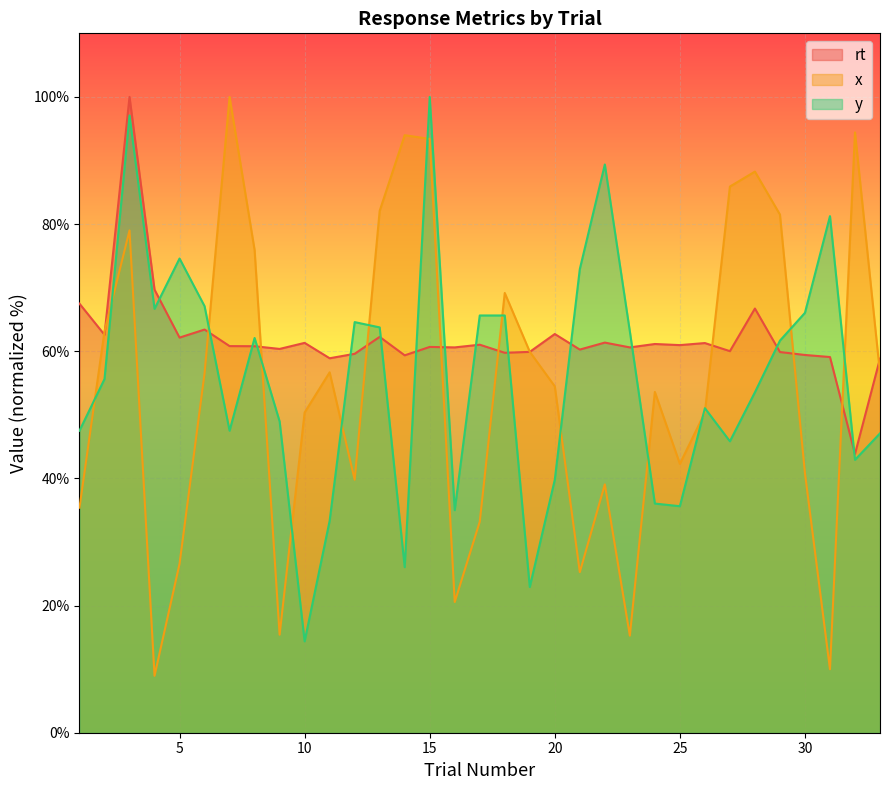

What is the value of the y_line point at the 4th from the left?

66.7